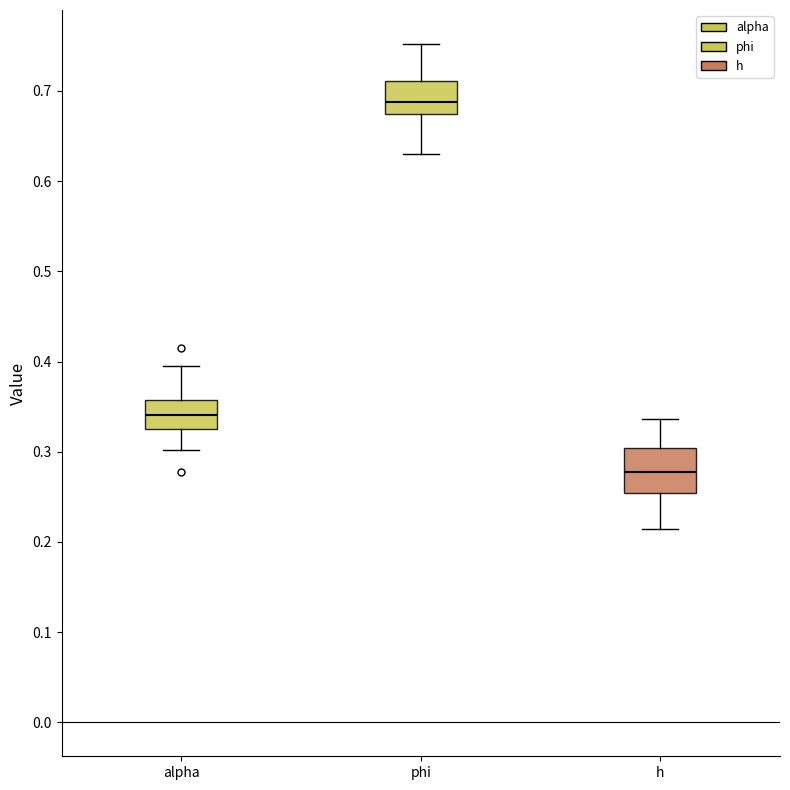

Where is the upper edge of the box for alpha on the y-axis? The values are not printed on the chart, so give them approximately, as read against the axis.

0.36